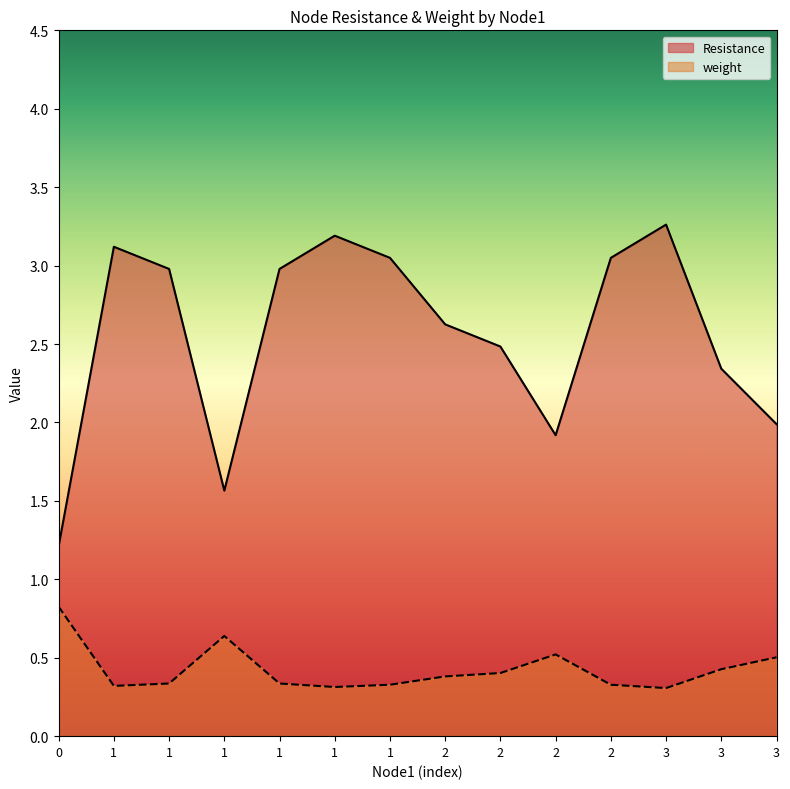

True or false: Resistance and weight cross at least once.

False